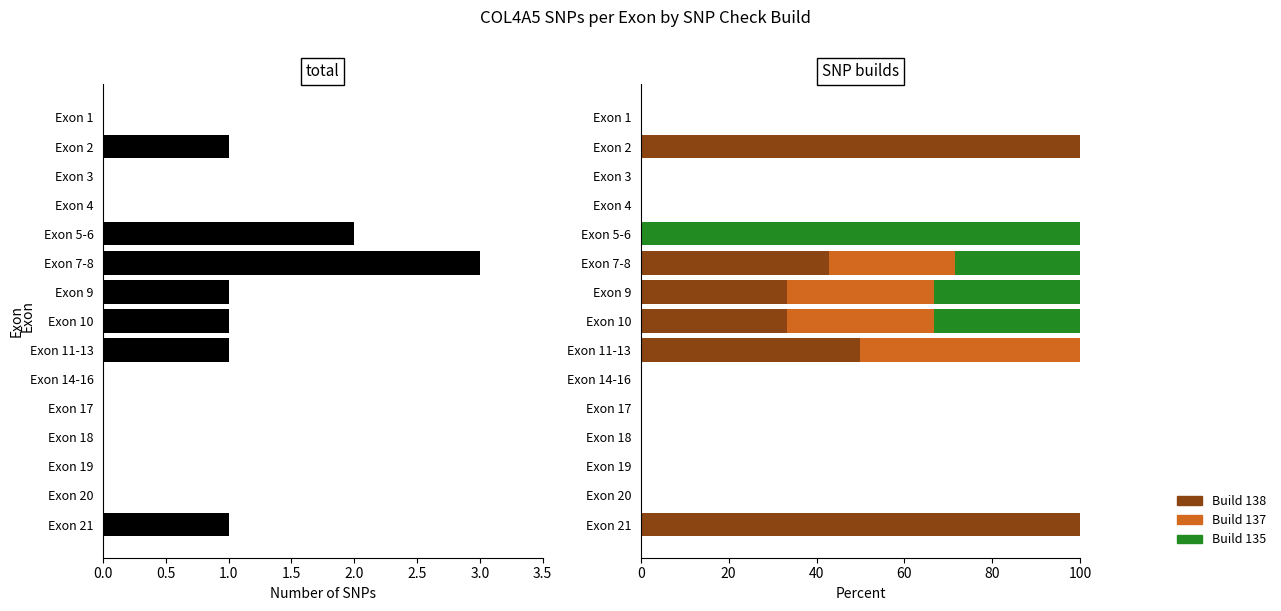

How many bars are there in total?

60